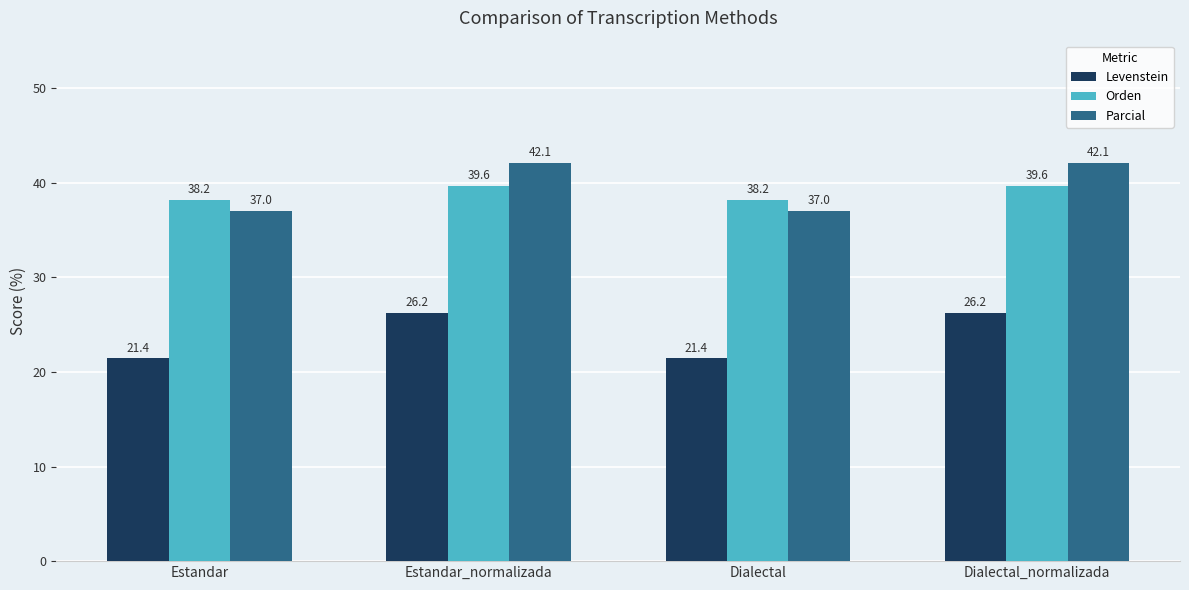

How many bars are there in each group?

3